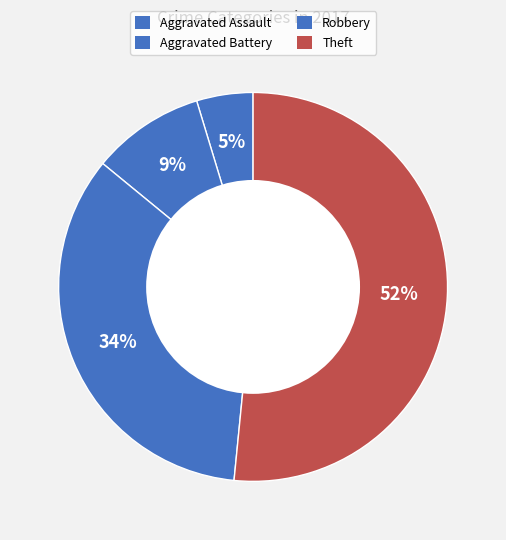

Which slice is the largest?

Theft